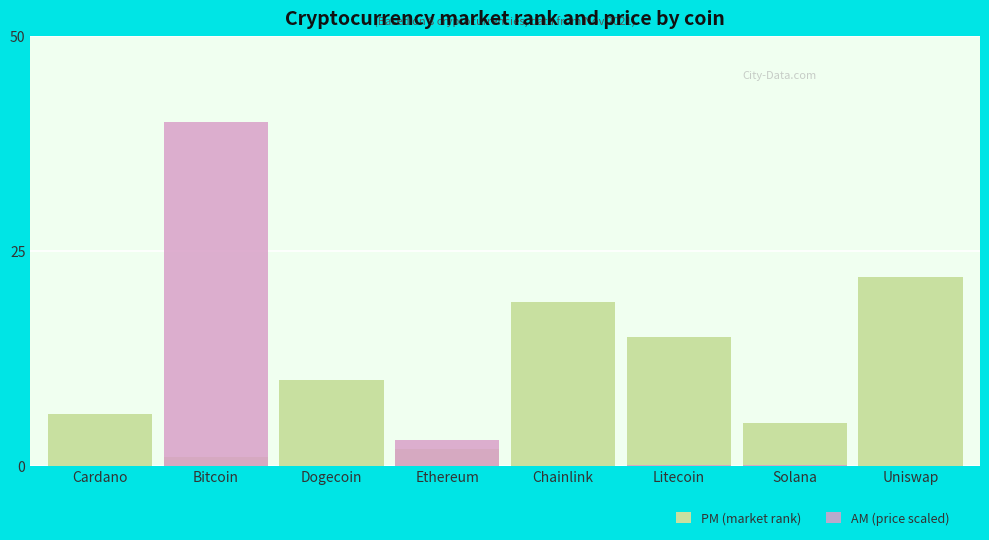

Which series changed the most between Bitcoin and Solana?

AM (price scaled)